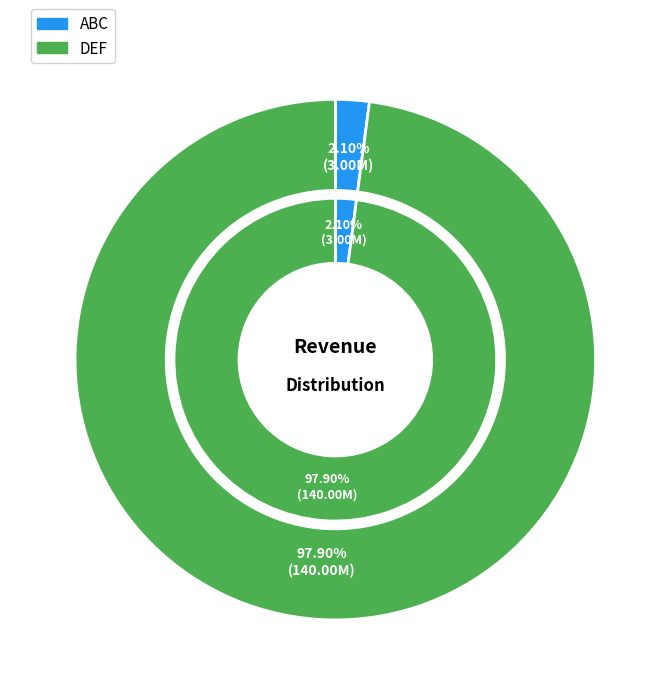

Count the number of slices in the pie.

2